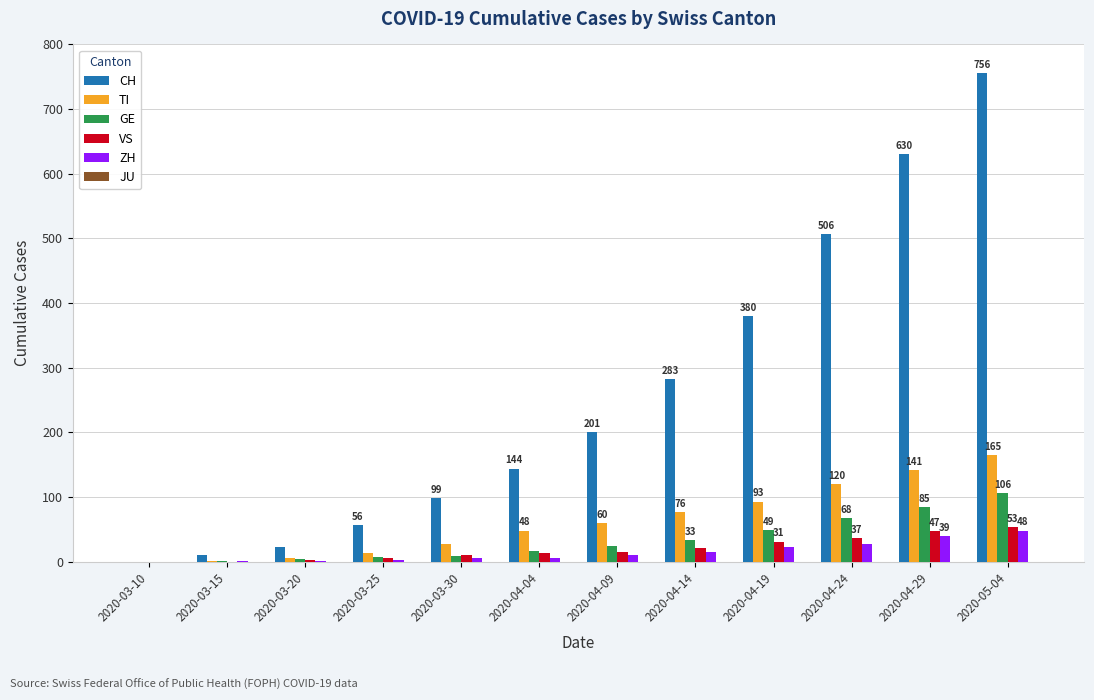

What is the highest value of the ZH series?

48